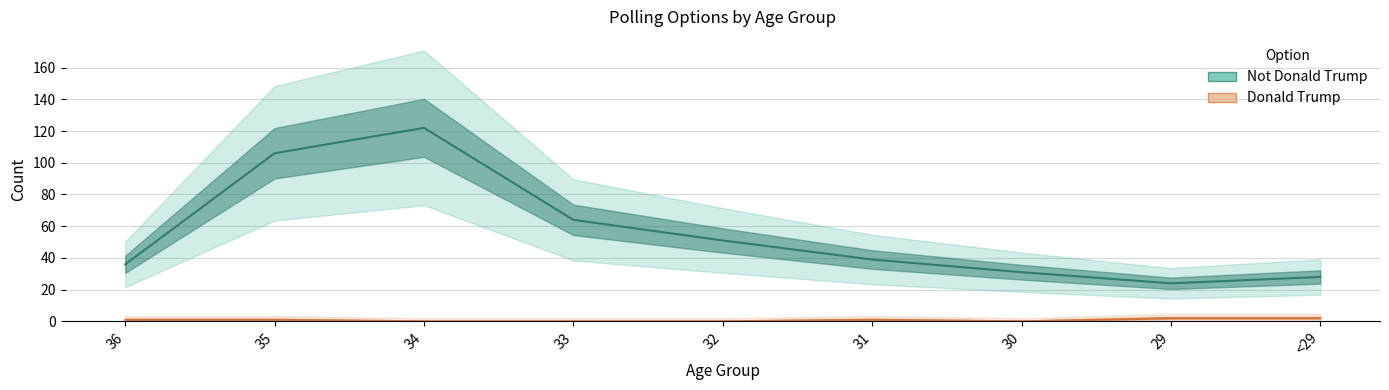

What is the spread (max minus min) of values at 30?

31